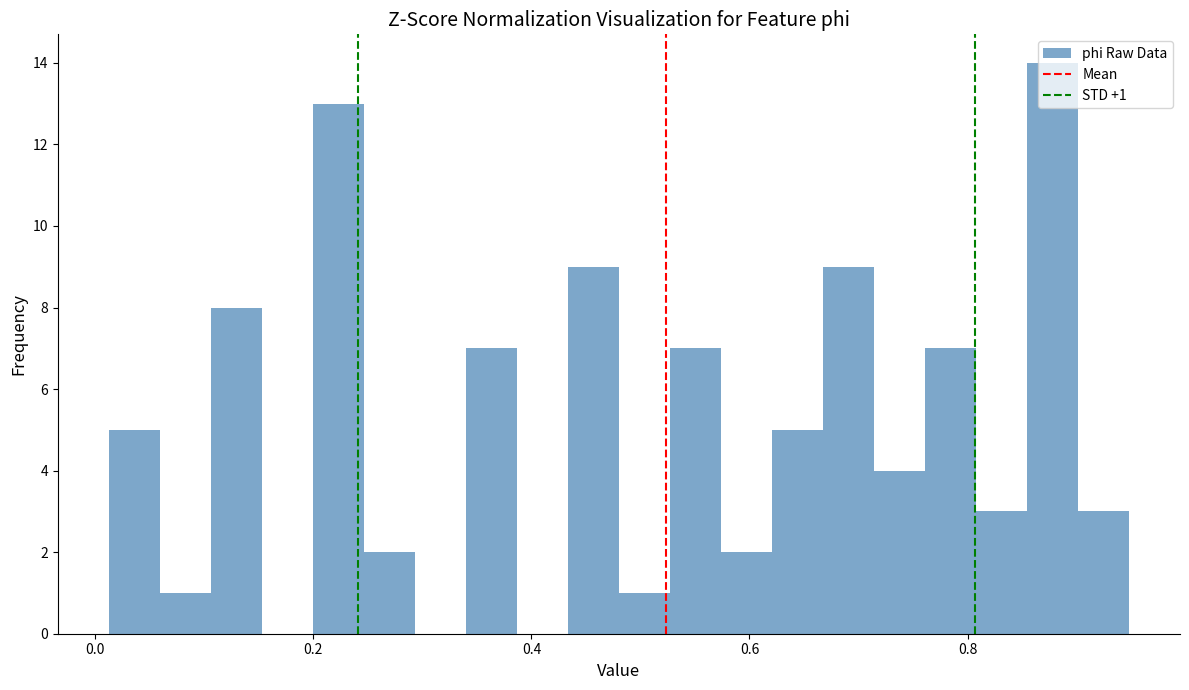

Around what value on the x-axis is the tallest bar? Give the approximate position of its centre, as read against the axis.

0.88